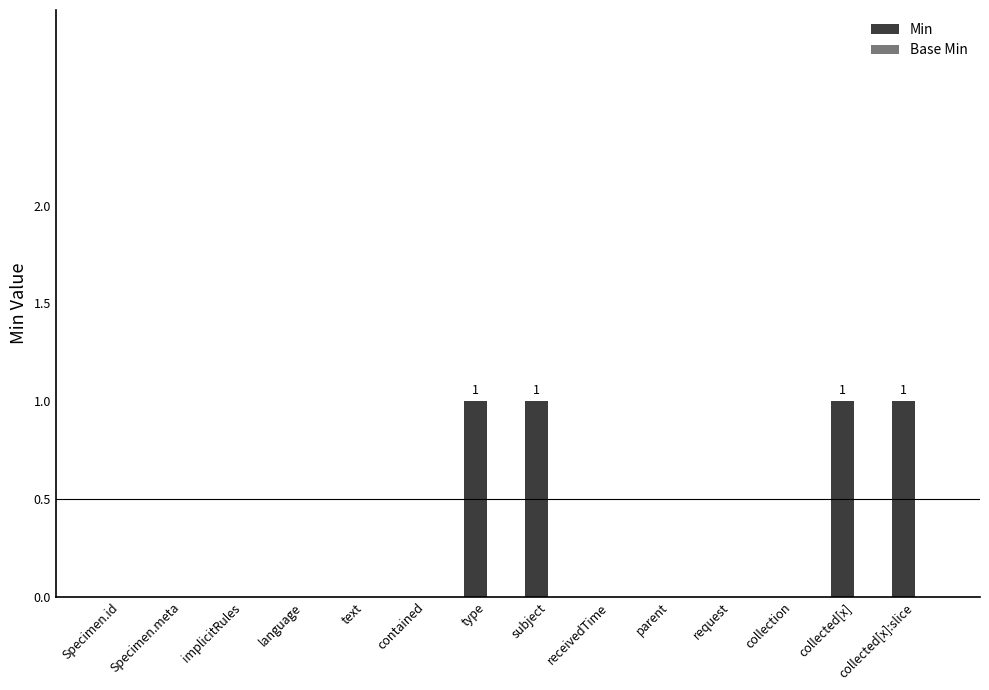

What is the sum of all values?

4